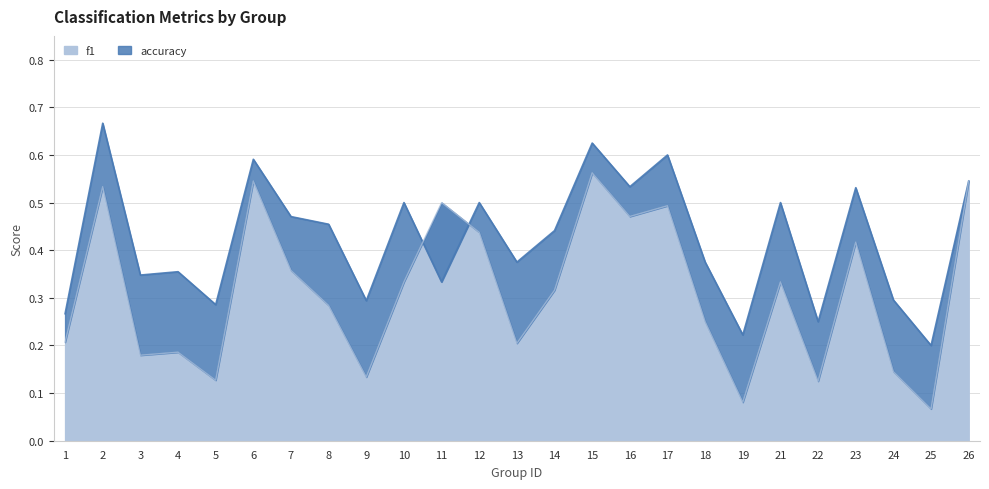

Which series changed the most between 13 and 15?

f1